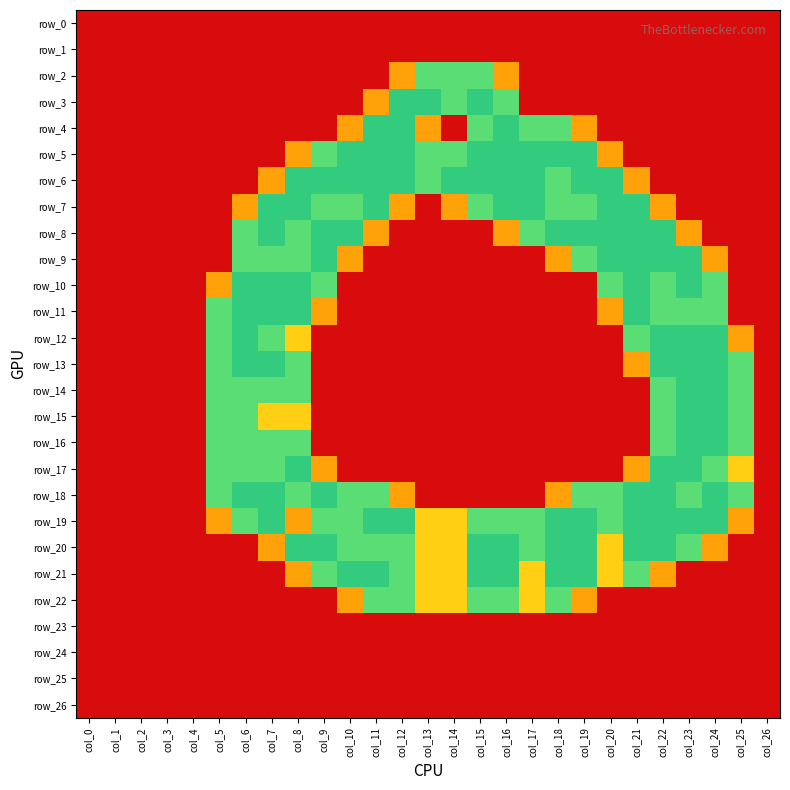

Rank the categories by row_10 value from highest to lowest.

col_6, col_7, col_8, col_21, col_23, col_9, col_20, col_22, col_24, col_5, col_0, col_1, col_2, col_3, col_4, col_10, col_11, col_12, col_13, col_14, col_15, col_16, col_17, col_18, col_19, col_25, col_26